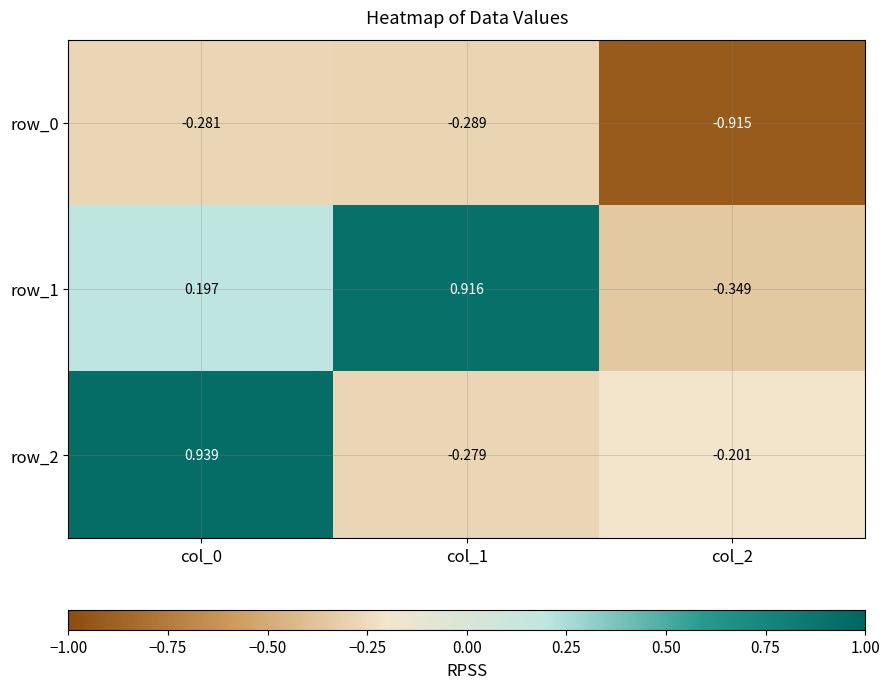

Which has a higher value, col_1 or col_2?

col_1